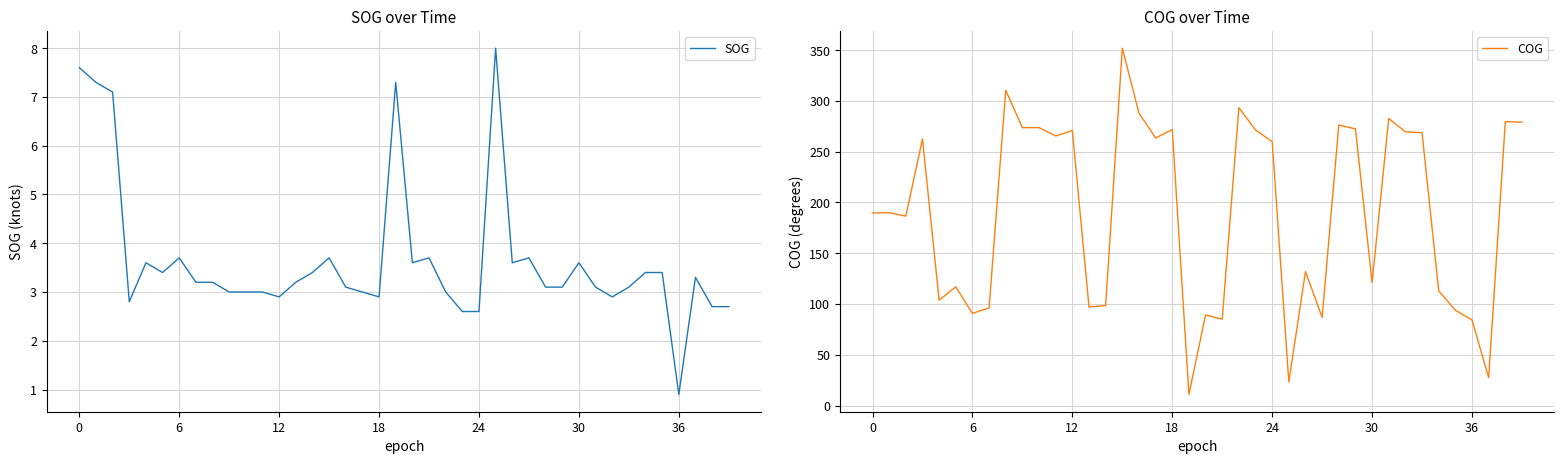

What is the lowest value of the SOG series?

0.9